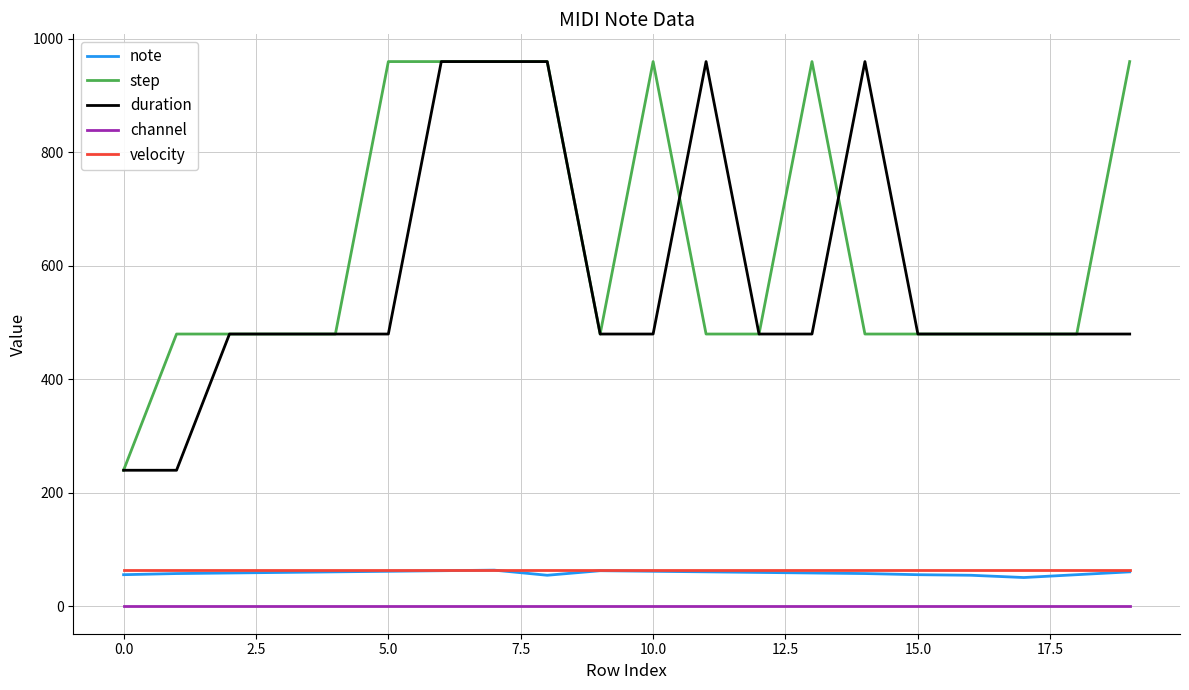

Which series has the largest total across all categories?

step